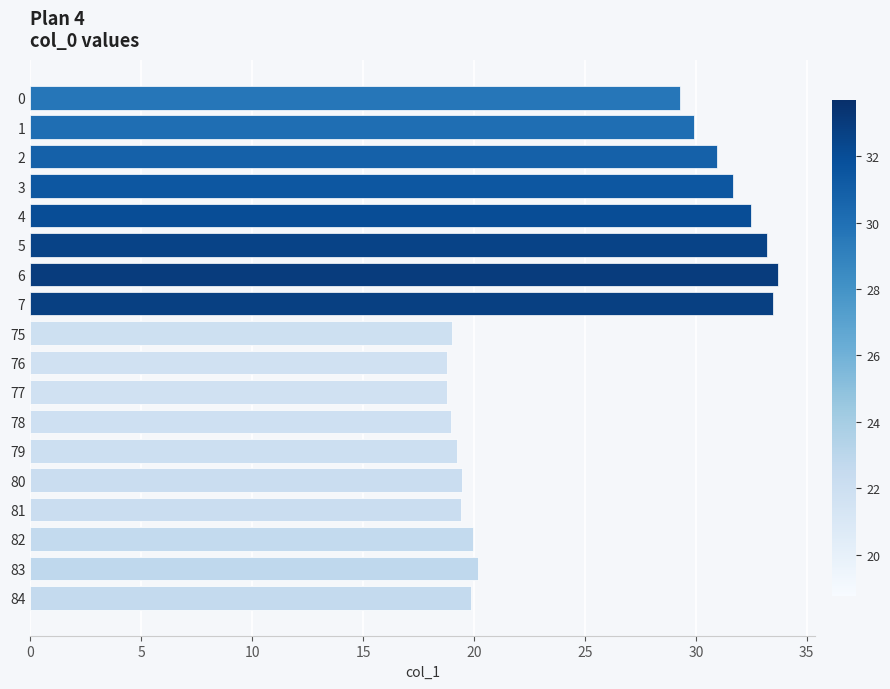

What is the minimum value shown in the chart?

18.8